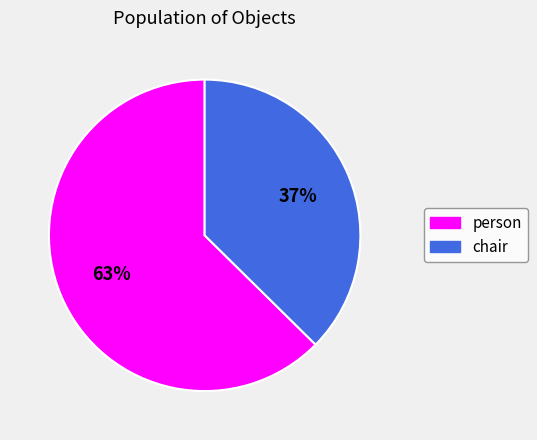

Between person and chair, which is larger?

person